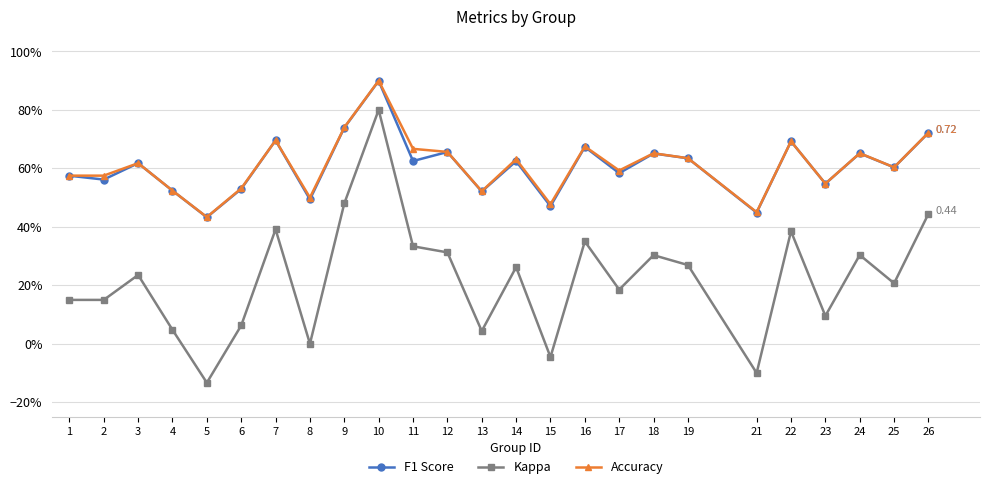

Is it true that F1 Score equals 0.8 at 13?

False